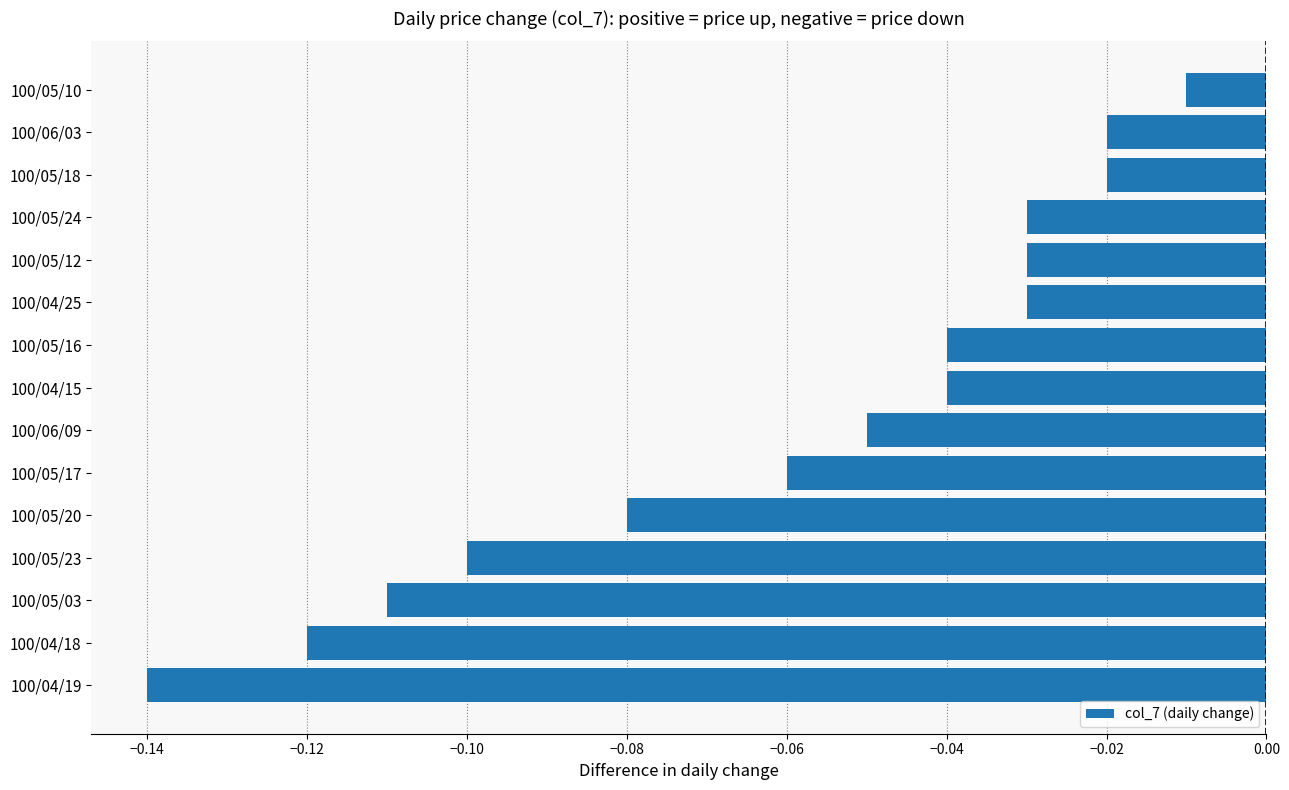

Between 100/05/10 and 100/05/12, which is larger?

100/05/10